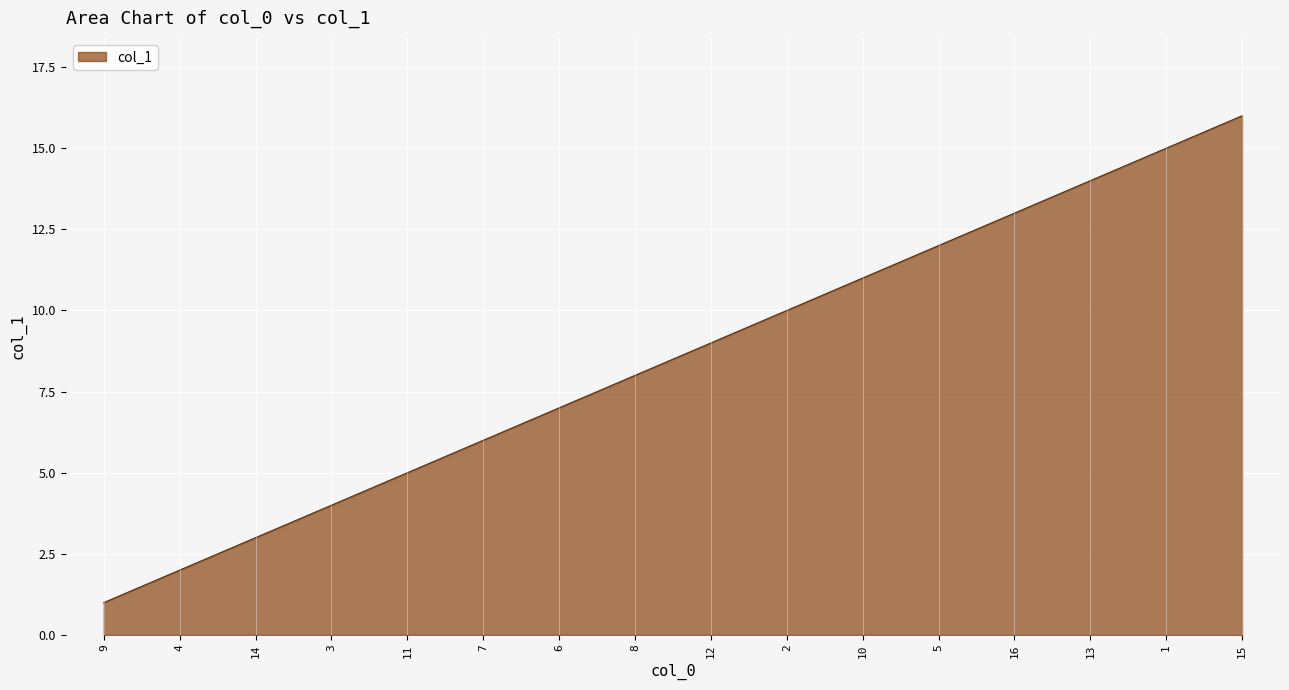

What is the change in value from 5 to 13?

+2